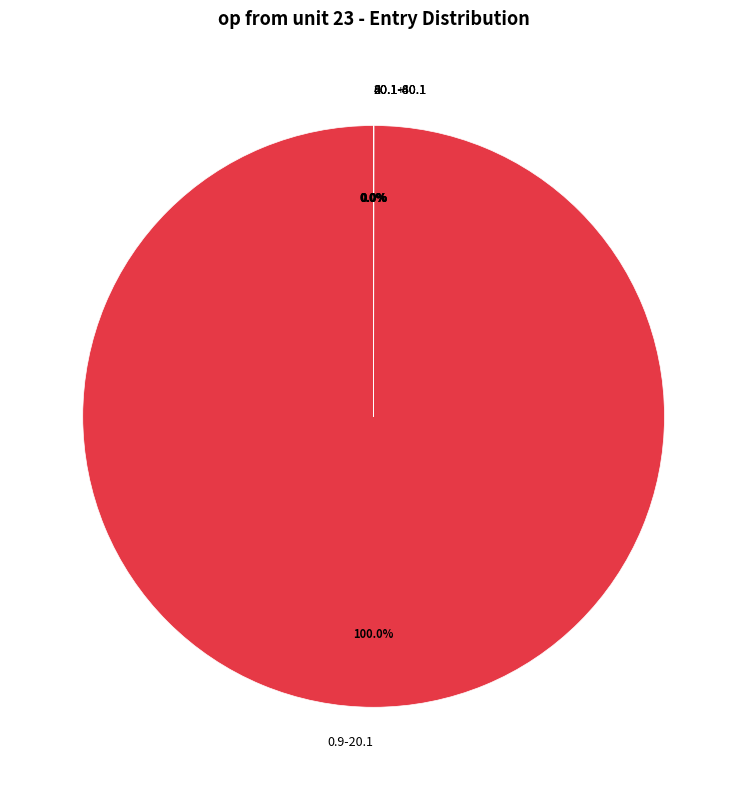

What percentage is the 0.9-20.1 slice, to the nearest percent?

100%